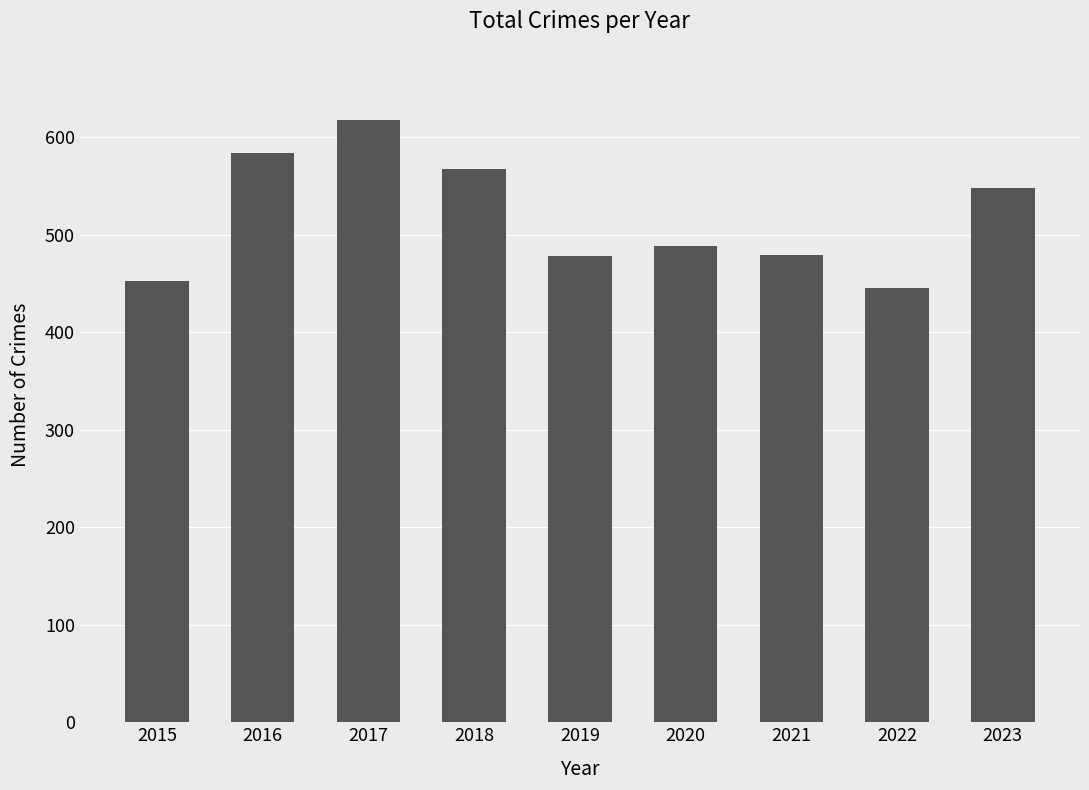

Is it true that the value at 2015 is 453?

True